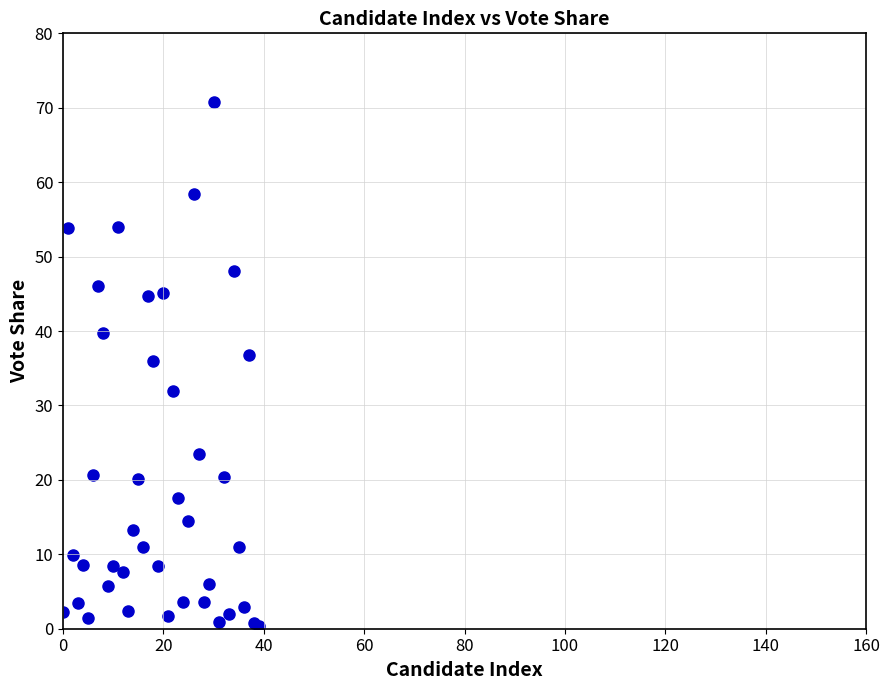

What Y value in the scatter plot is closest to 35?

35.9